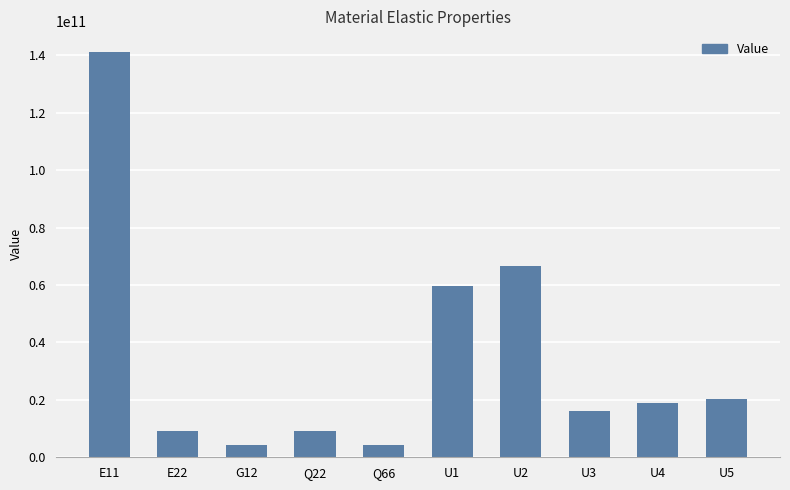

Which category has the highest value across all series?

E11